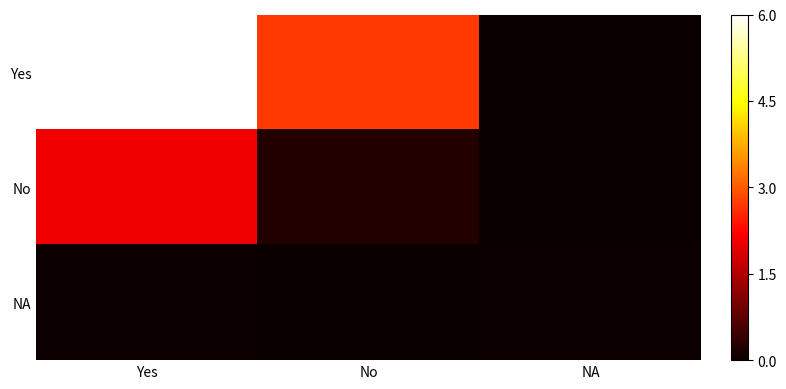

Reading left to right, extract all data points from this chart.

Yes: Yes=6.0	No=2.7	NA=0.0
No: Yes=2.1	No=0.2	NA=0.0
NA: Yes=0.0	No=0.0	NA=0.0